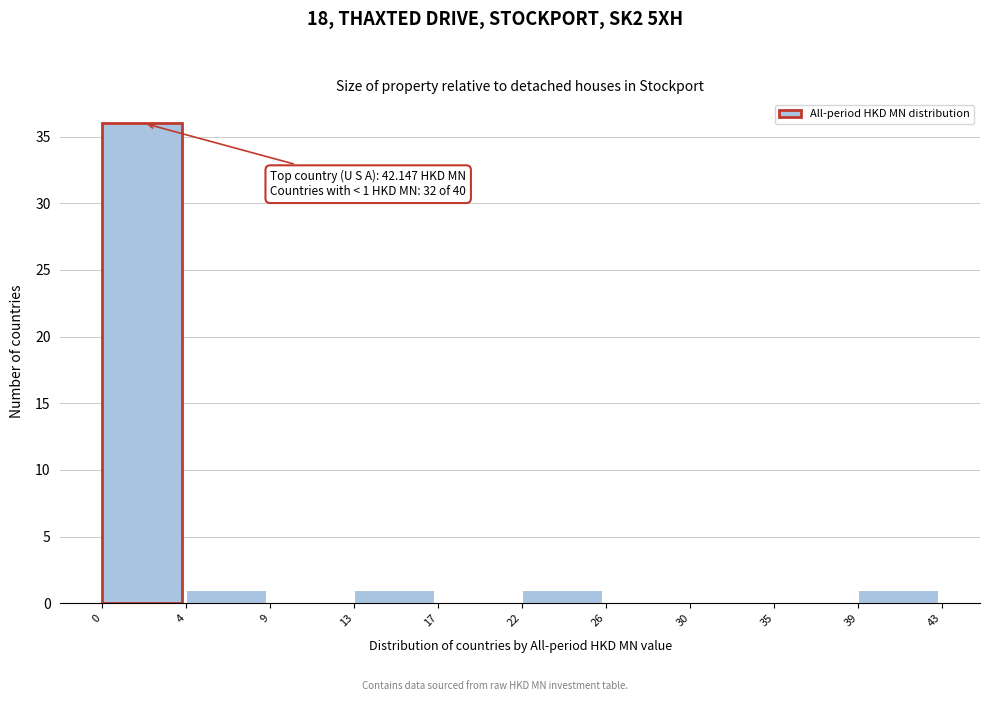

Reading left to right, extract all data points from this chart.

0=36	4=1	9=0	13=1	17=0	22=1	26=0	30=0	35=0	39=1